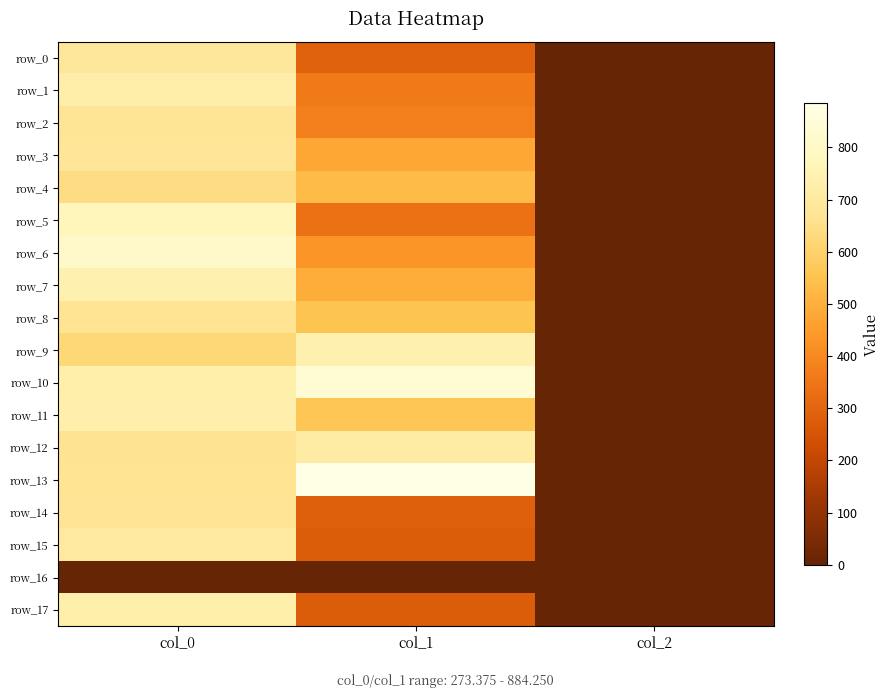

What is the average value of the row_14 series?

319.6